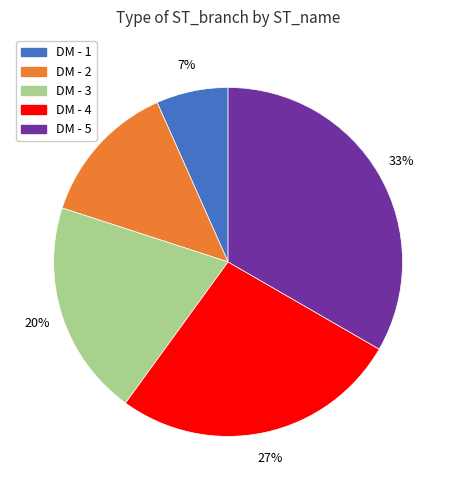

To the nearest percent, what portion does DM - 1 represent?

7%